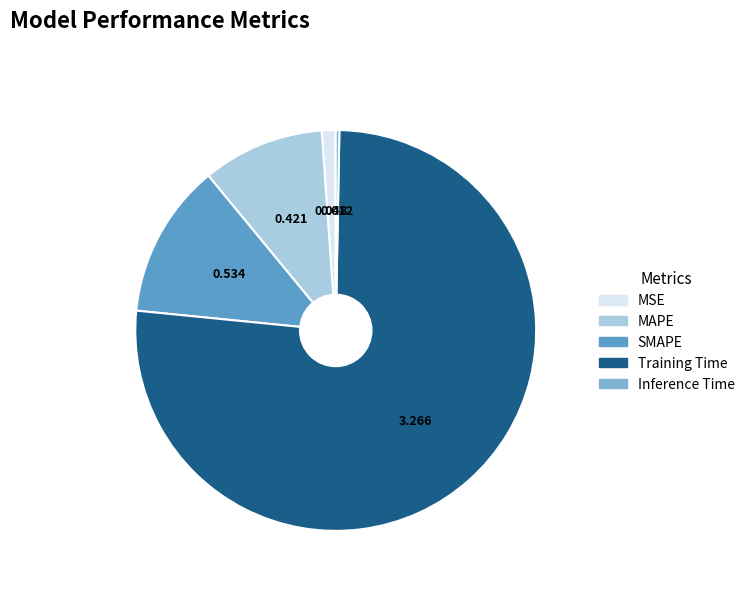

Rank the categories by value from highest to lowest.

Training Time, SMAPE, MAPE, MSE, Inference Time